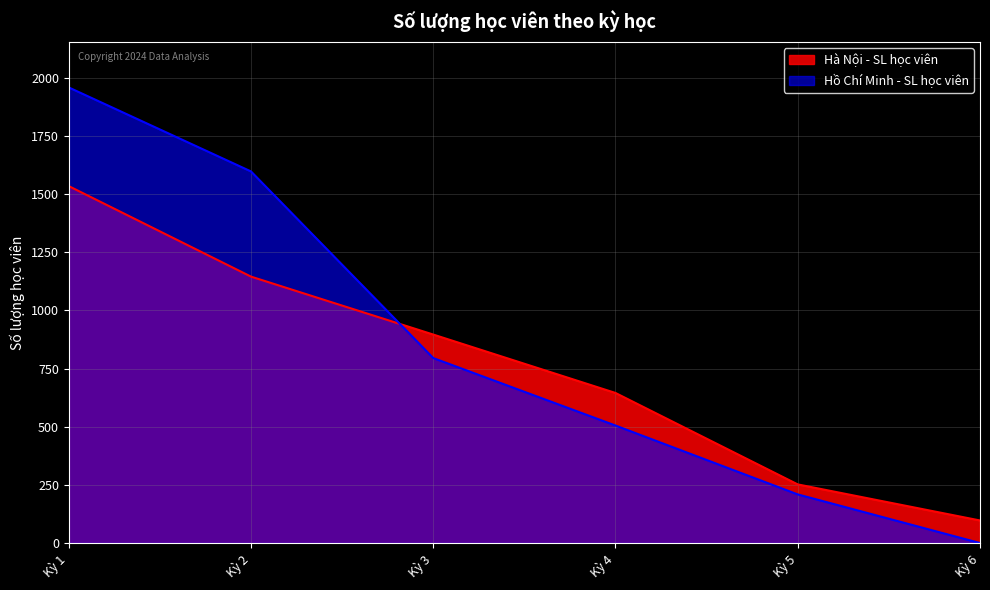

At how many categories does at least one series exceed 1605?

1